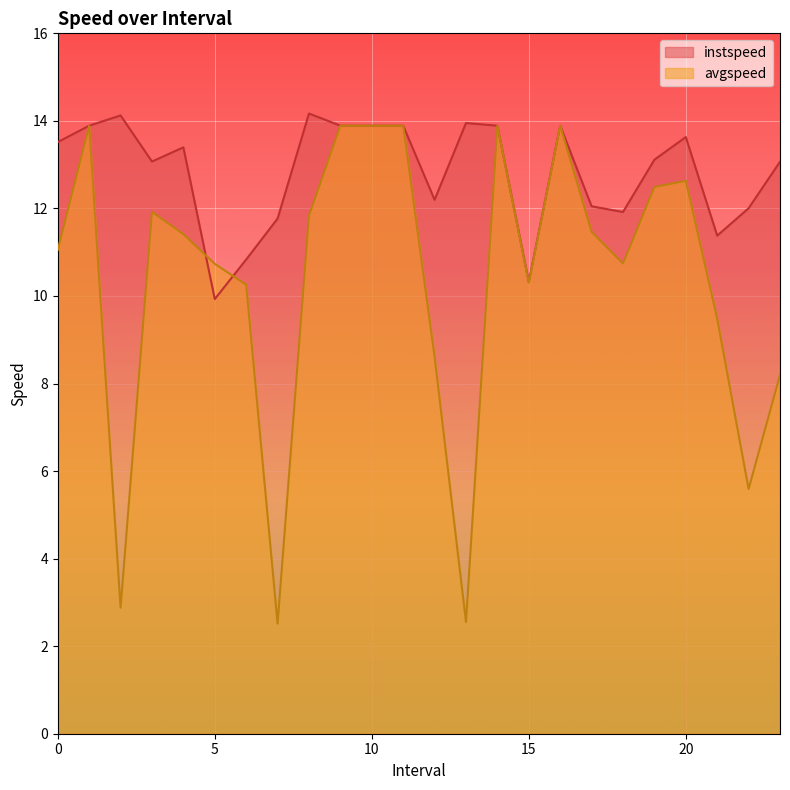

How many values in the avgspeed series exceed 11?

13